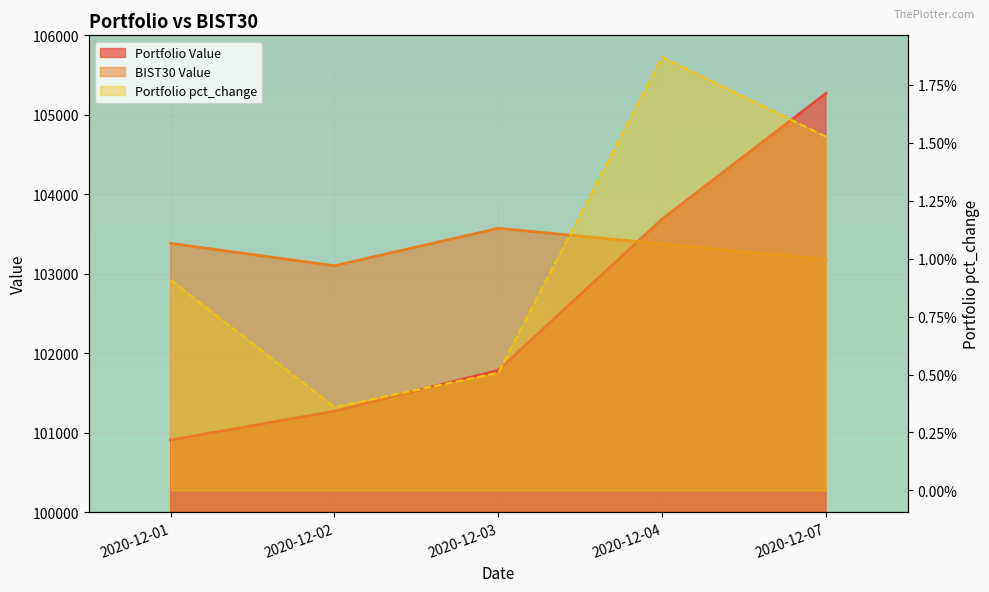

Between 2020-12-01 and 2020-12-07, which is larger?

2020-12-07